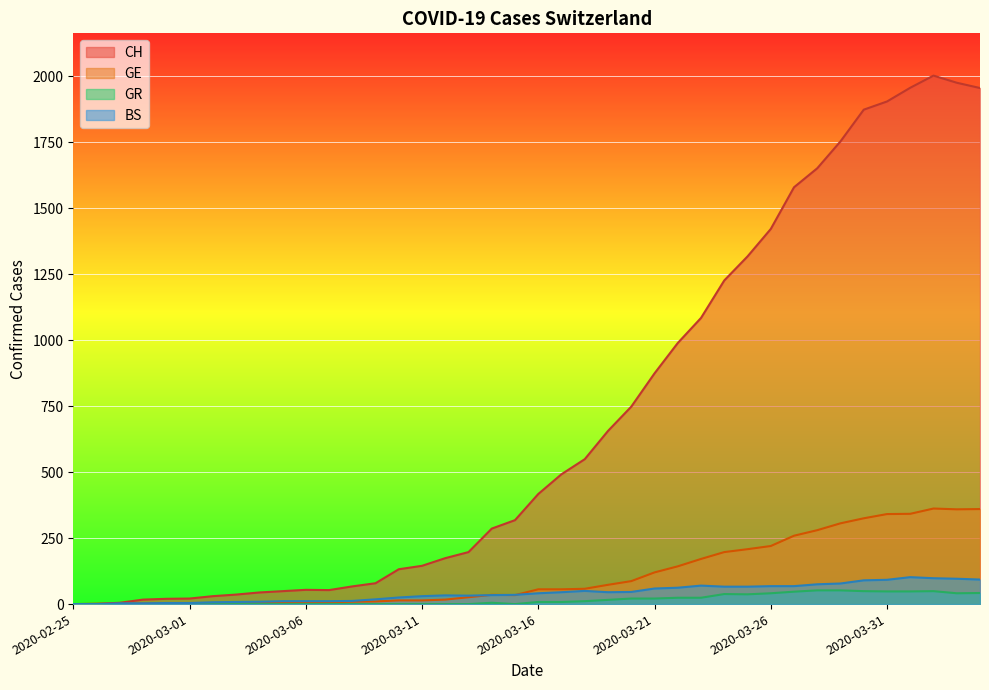

Rank the series at 2020-03-06 from lowest to highest value.

GR, GE, BS, CH